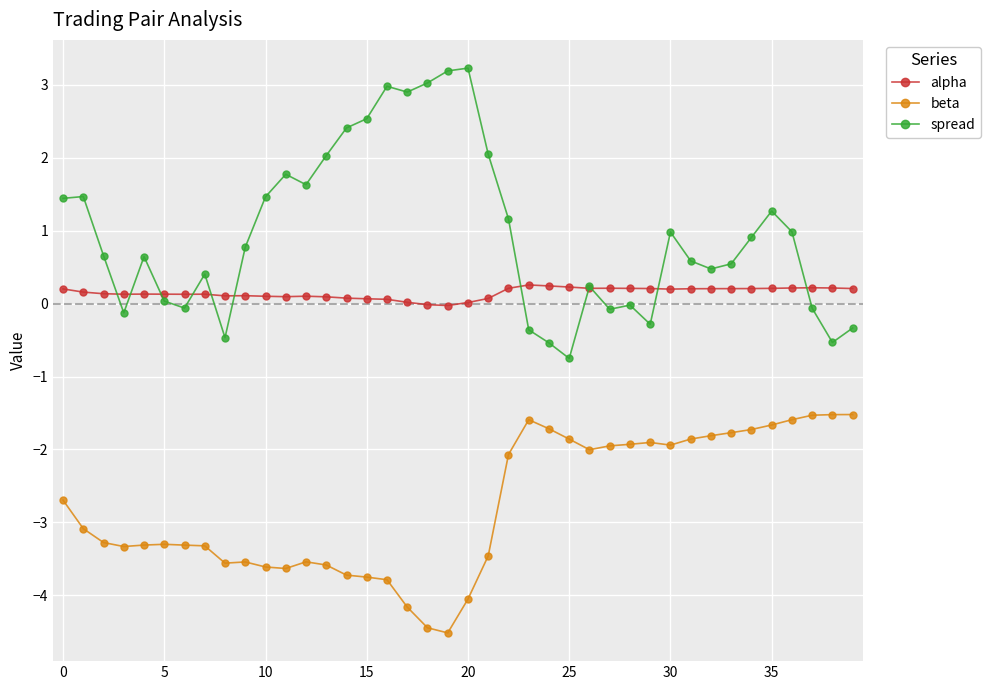

True or false: beta and alpha intersect in this chart.

False